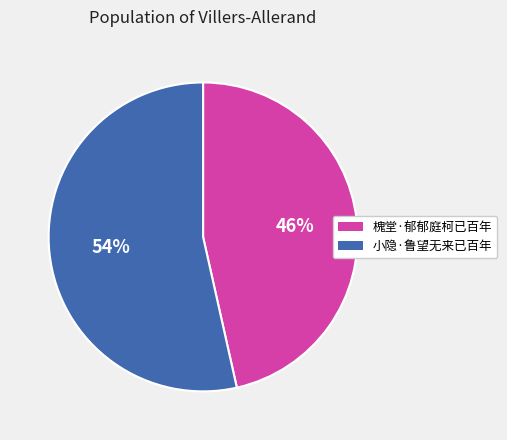

The 槐堂·郁郁庭柯已百年 slice represents 46% of the pie. True or false?

True